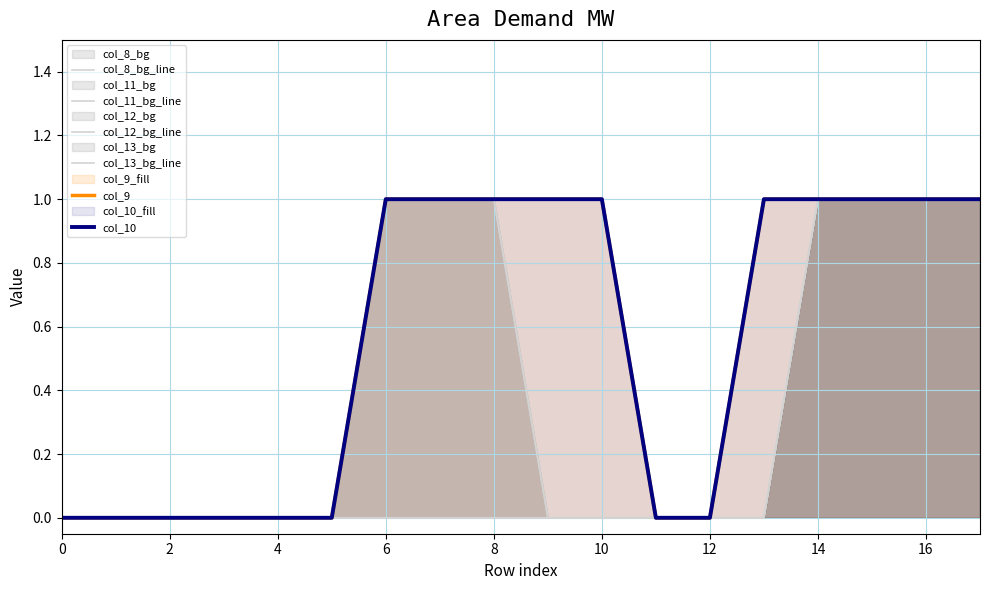

Reading left to right, transcribe all the data shown in this chart.

col_8_bg_line: 0	0	0	0	0	0	0	0	0	0	0	0	0	0	1	1	1	1
col_11_bg_line: 0	0	0	0	0	0	1	1	1	0	0	0	0	0	1	1	1	1
col_12_bg_line: 0	0	0	0	0	0	1	1	1	0	0	0	0	0	1	1	1	1
col_13_bg_line: 0	0	0	0	0	0	0	0	0	0	0	0	0	0	1	1	1	1
col_9: 0	0	0	0	0	0	1	1	1	1	1	0	0	1	1	1	1	1
col_10: 0	0	0	0	0	0	1	1	1	1	1	0	0	1	1	1	1	1